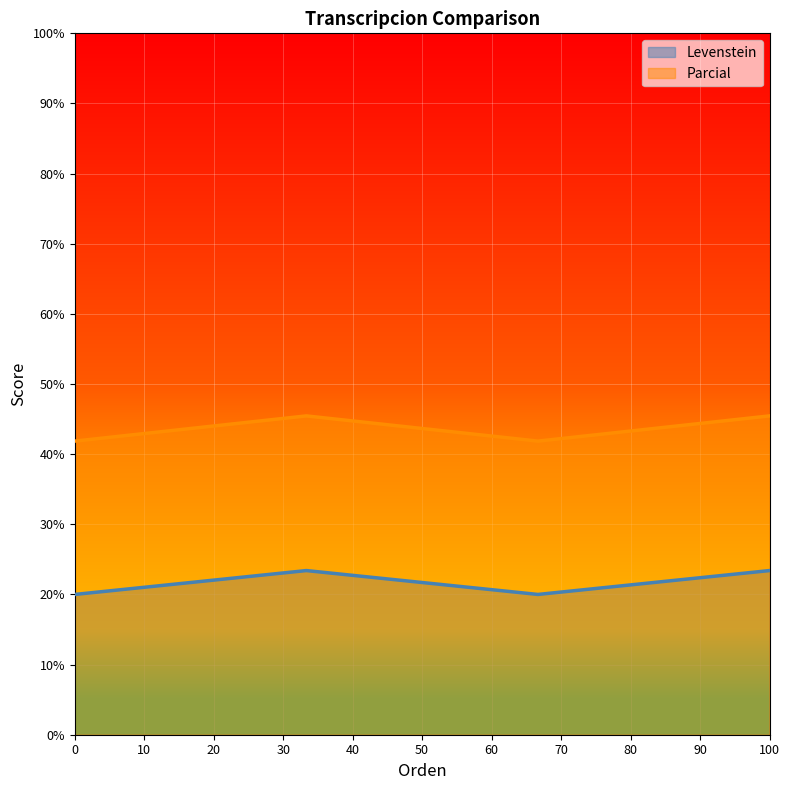

How many interior local peaks does the Levenstein series have?

1